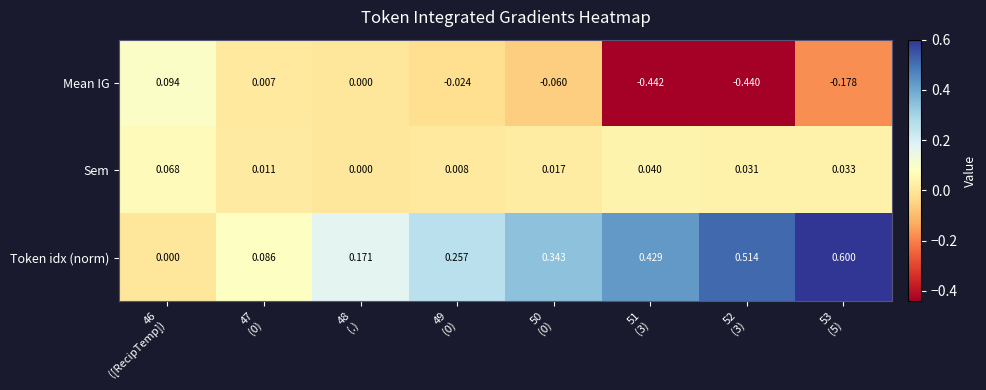

Which series has the largest range (max minus min)?

Token idx (norm)